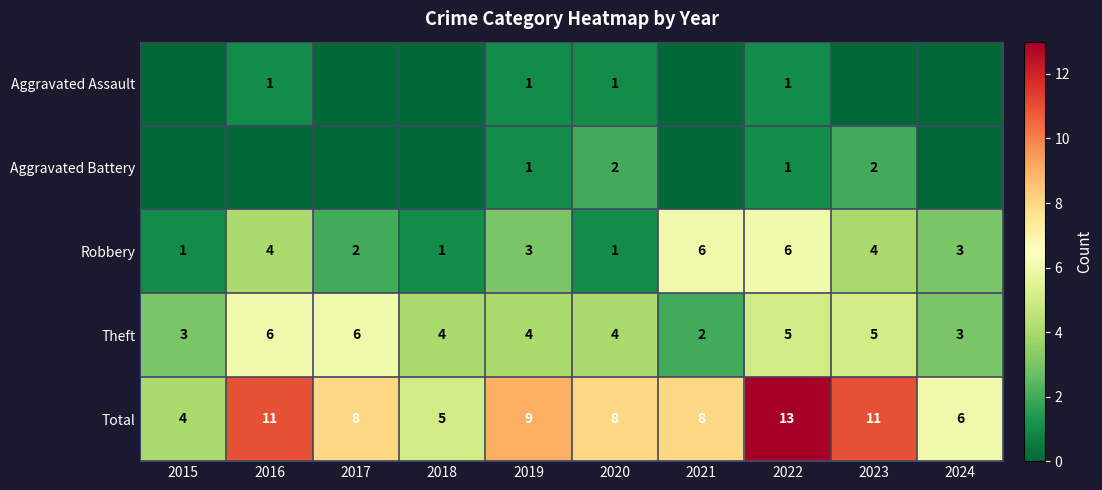

The value of Theft at 2018 is 4. True or false?

True